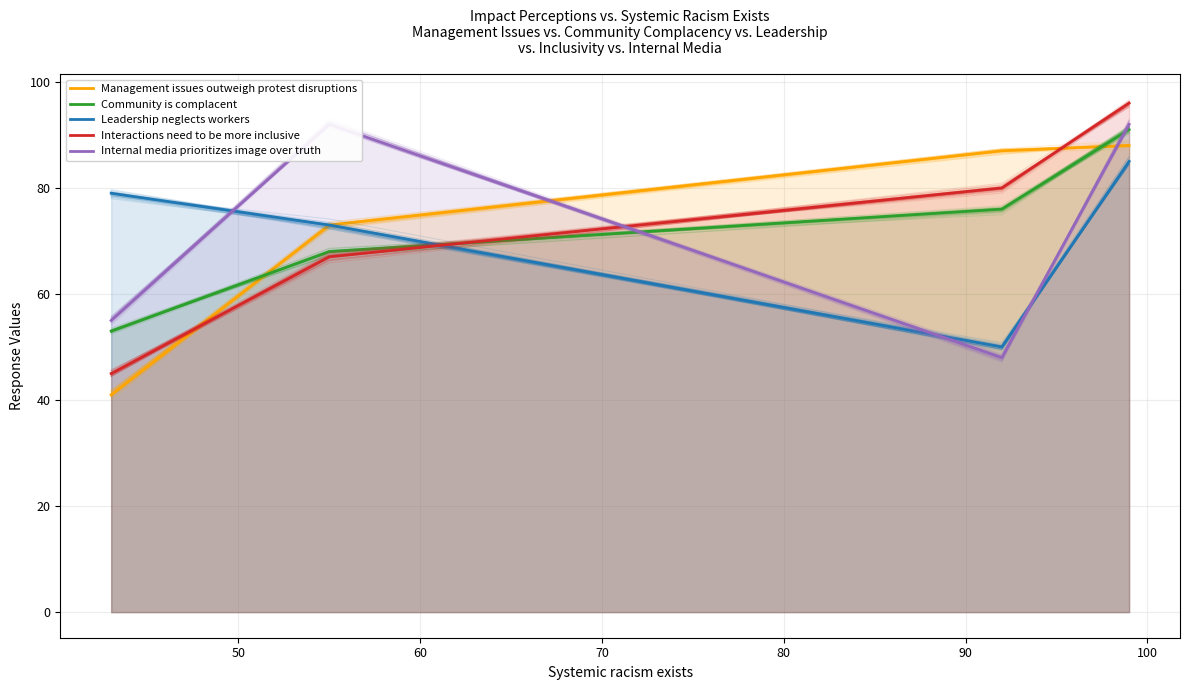

What are all the series names shown in the legend?

Management issues outweigh protest disruptions, Community is complacent, Leadership neglects workers, Interactions need to be more inclusive, Internal media prioritizes image over truth